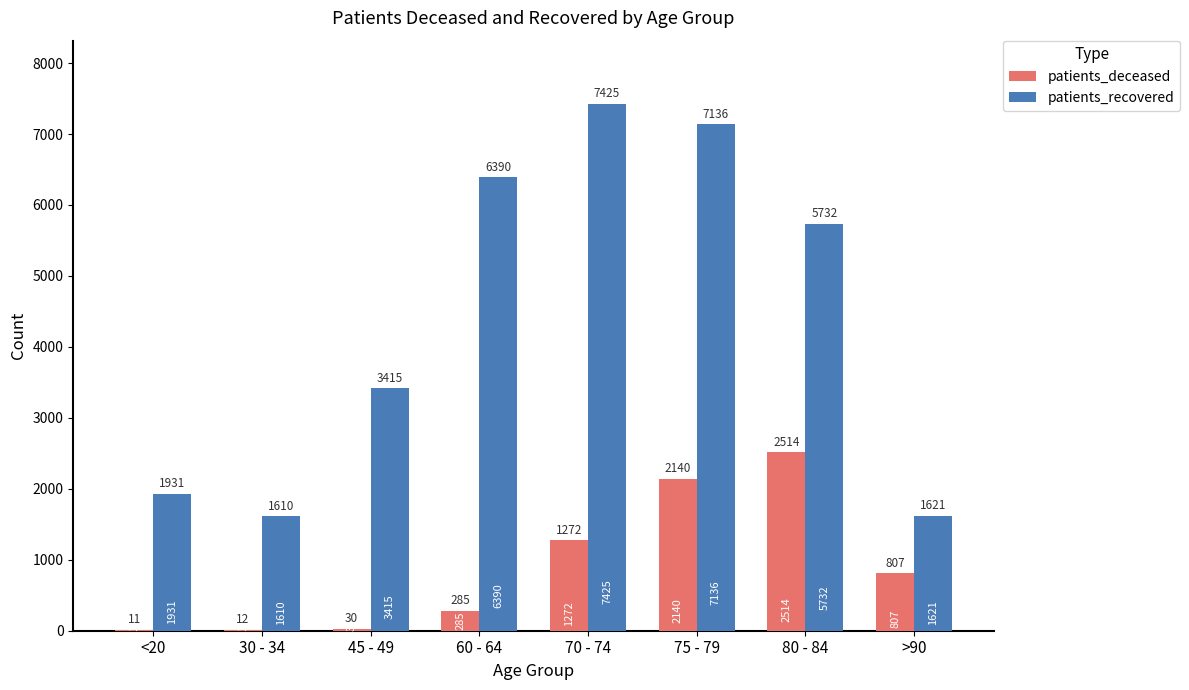

Is the value of patients_deceased at <20 greater than the value of patients_recovered at 80 - 84?

No